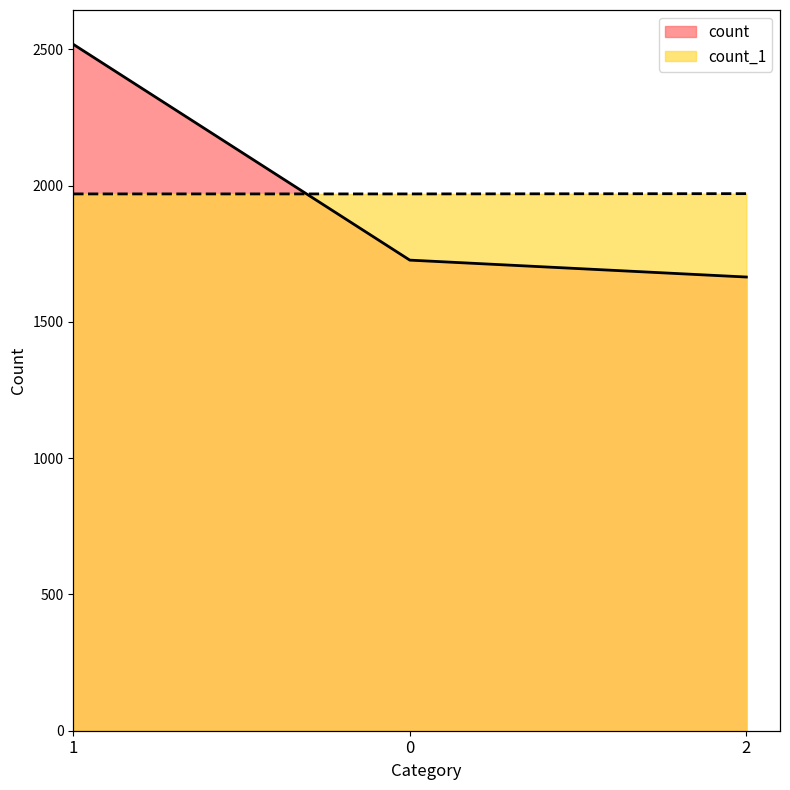

What is the sum of all count_1 values?

5911